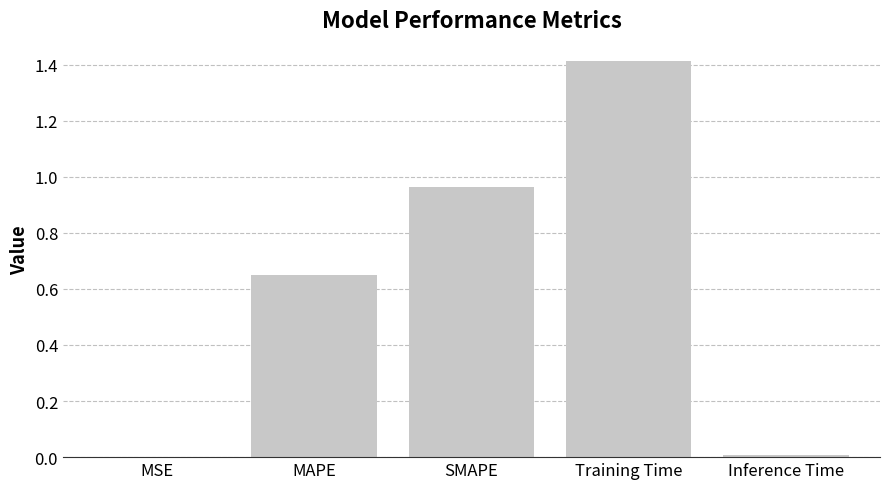

What is the sum of all values?

3.0